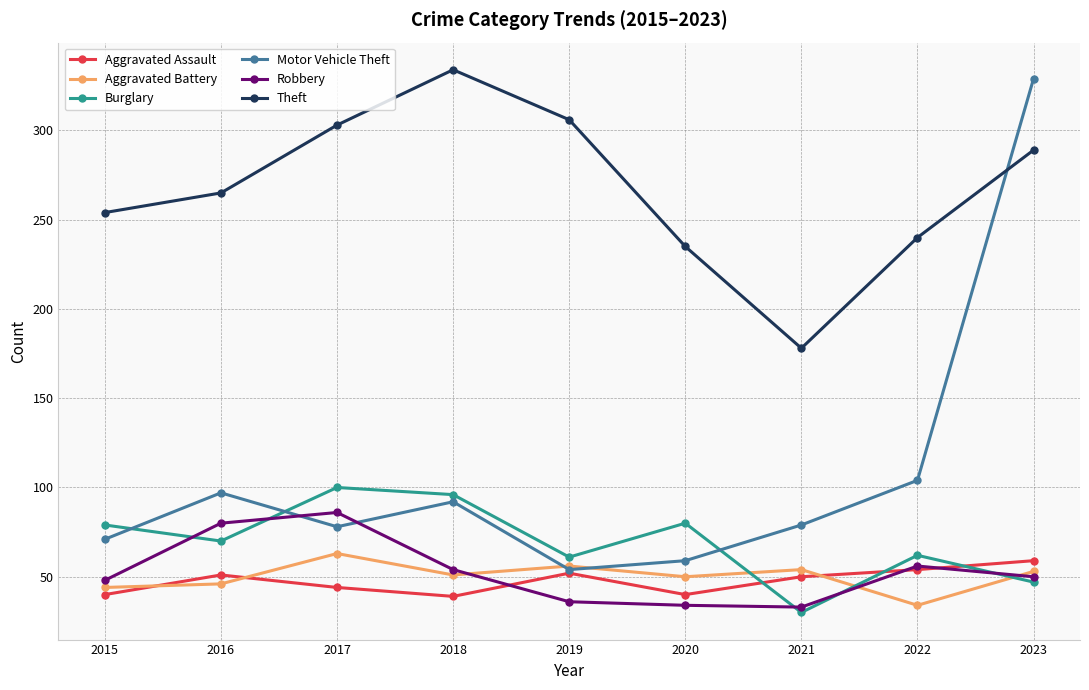

In Burglary, how many points are higher than both neighbors (excluding endpoints)?

3